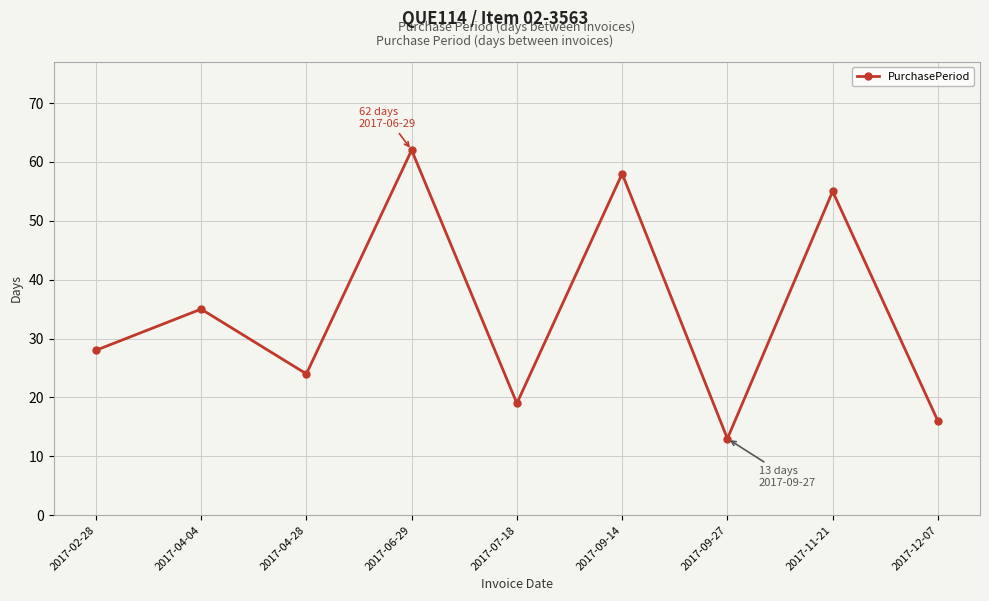

At which category does the chart reach its peak across all series?

2017-06-29